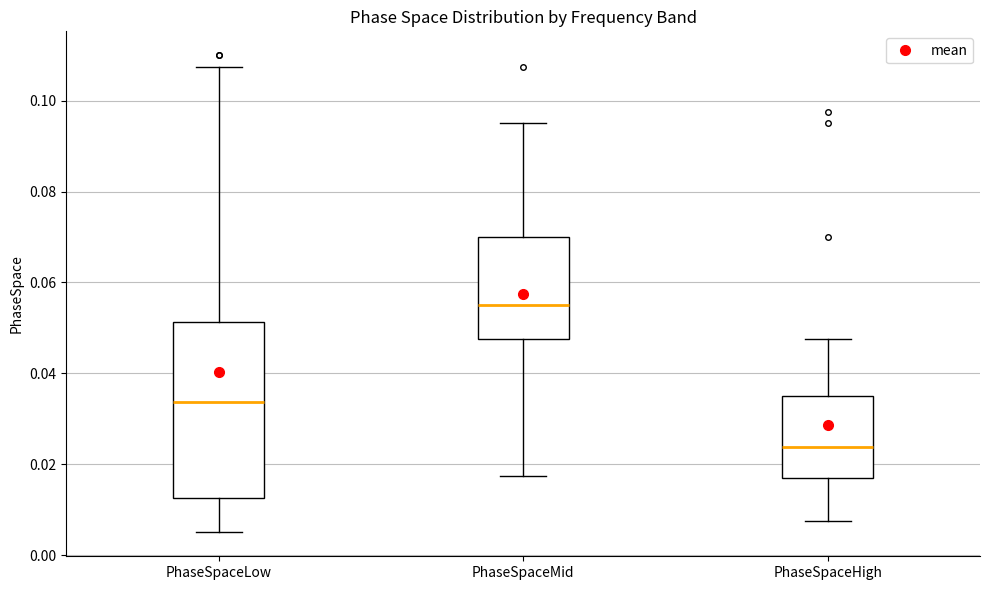

Where does the median line of the box for PhaseSpaceLow sit on the y-axis? The values are not printed on the chart, so give them approximately, as read against the axis.

0.034